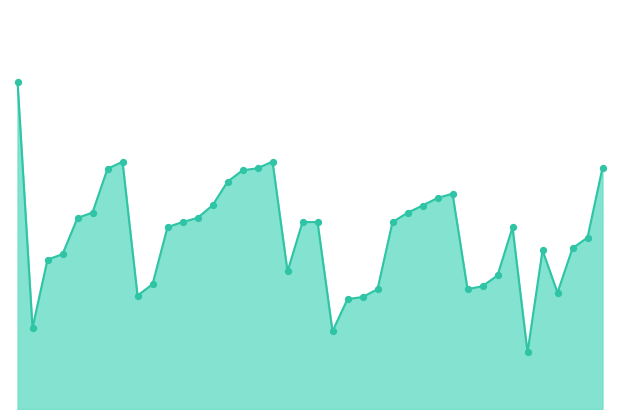

Is this an area chart (filled region under the line)?

Yes